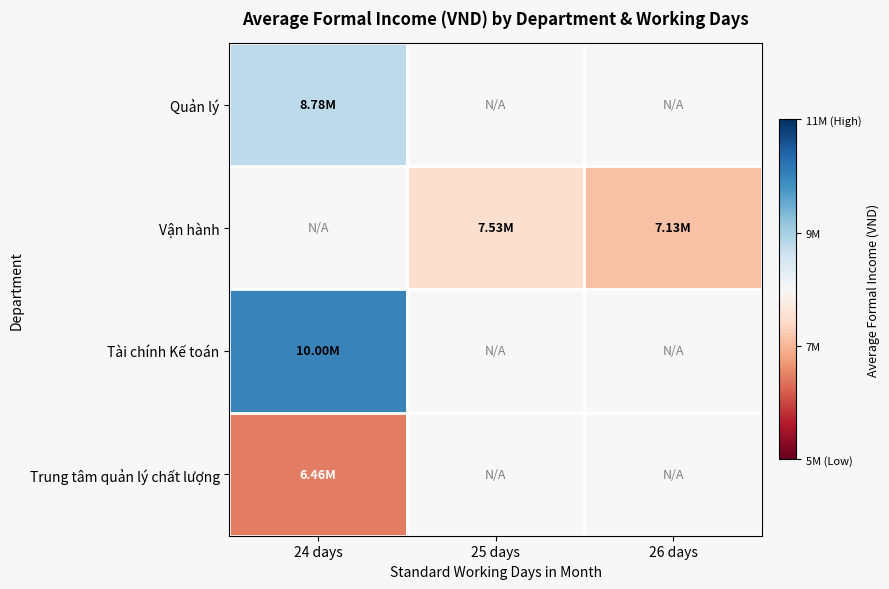

What is the difference between the Vận hành values at 25 days and 26 days?

400862.0